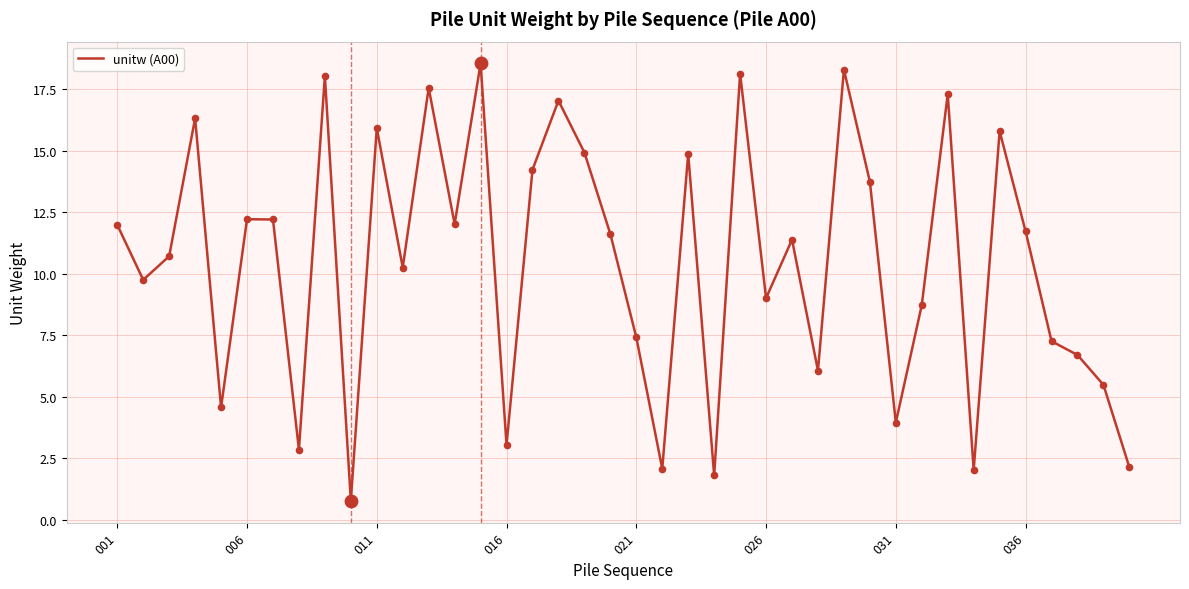

What is the difference between the maximum and minimum values?

17.8